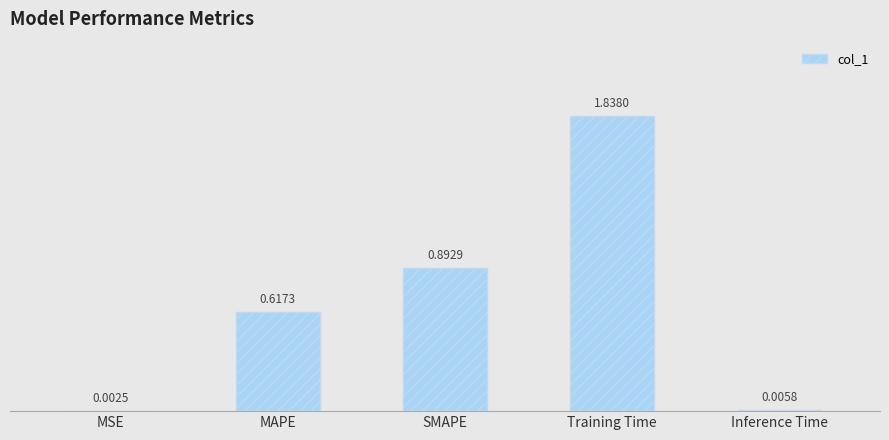

Between MAPE and Inference Time, which is larger?

MAPE